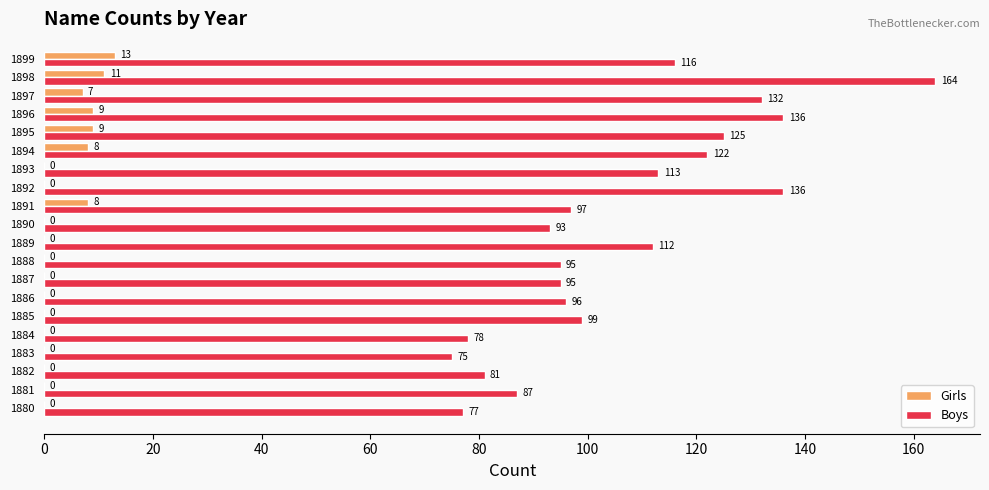

What is the sum of all Girls values?

65